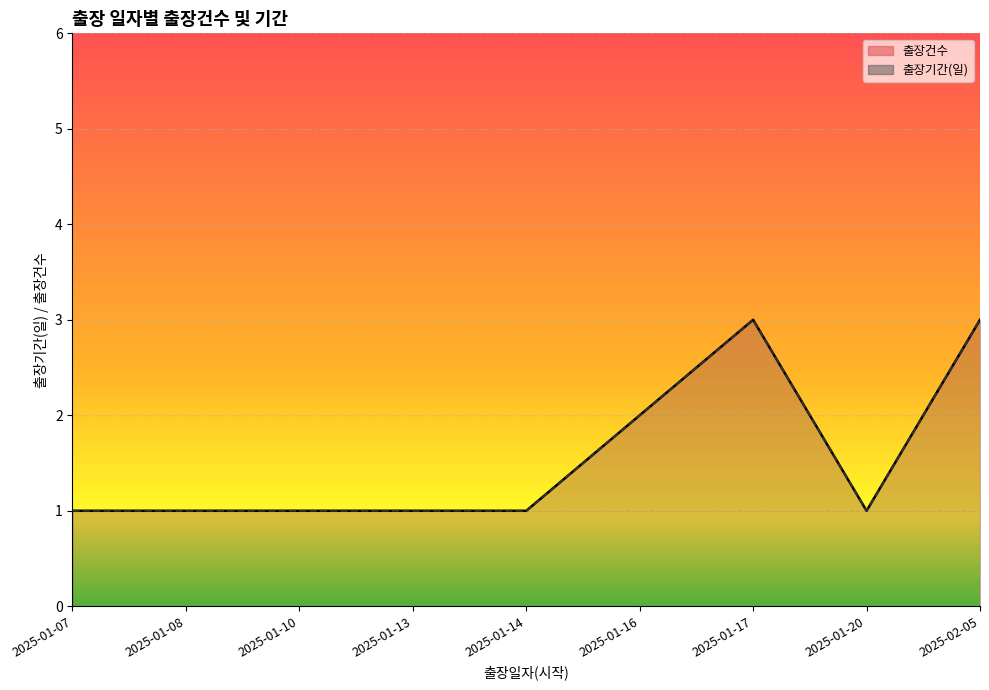

True or false: 출장기간(일) and 출장건수 cross at least once.

False